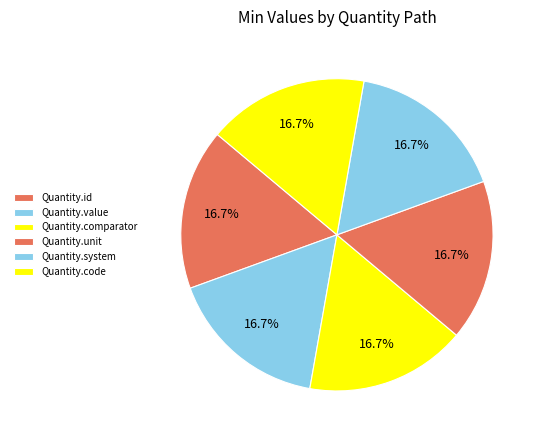

How many segments does this pie chart have?

6